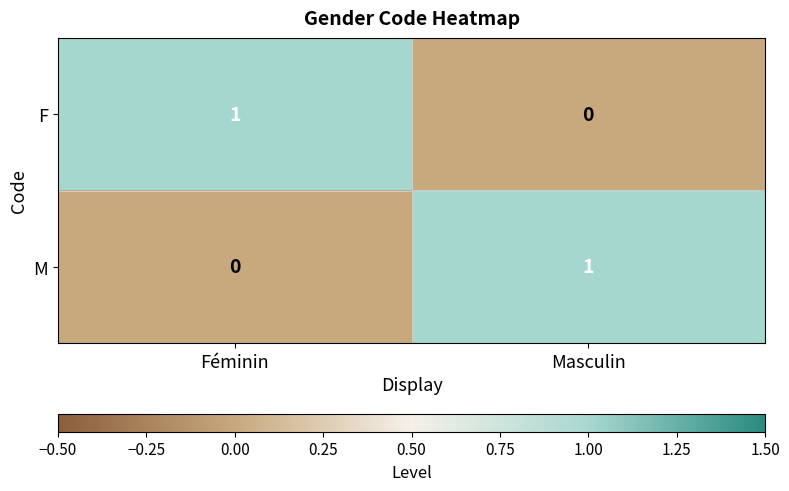

Is the value of F at Masculin greater than the value of M at Masculin?

No